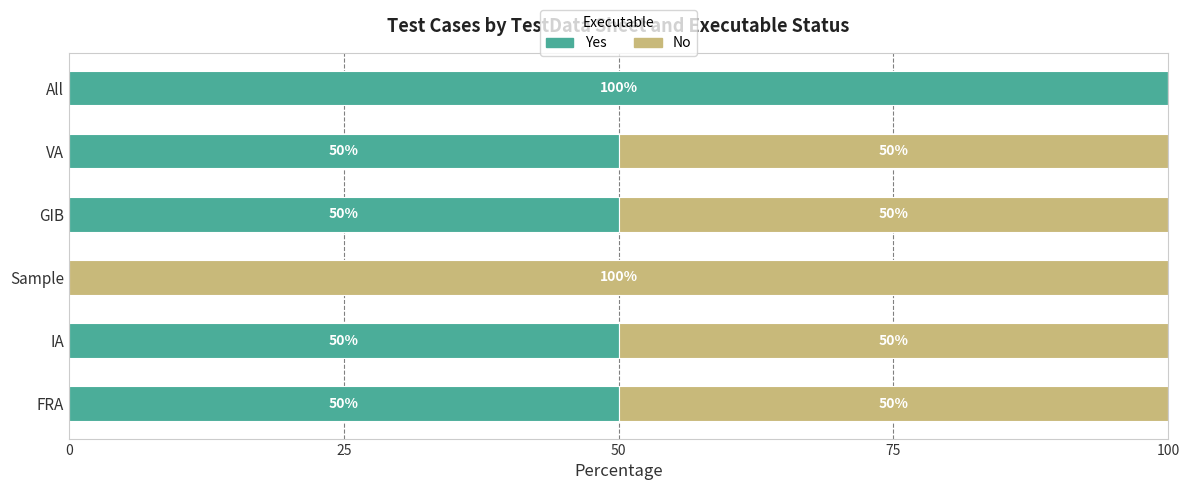

What is the total value across all series at VA?

100